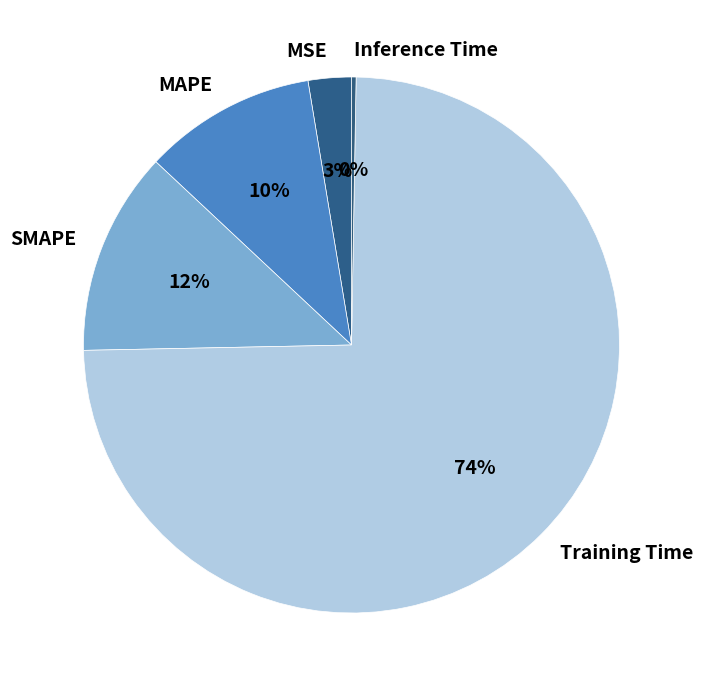

To the nearest percent, what is the difference between the Training Time and MSE slice percentages?

72%